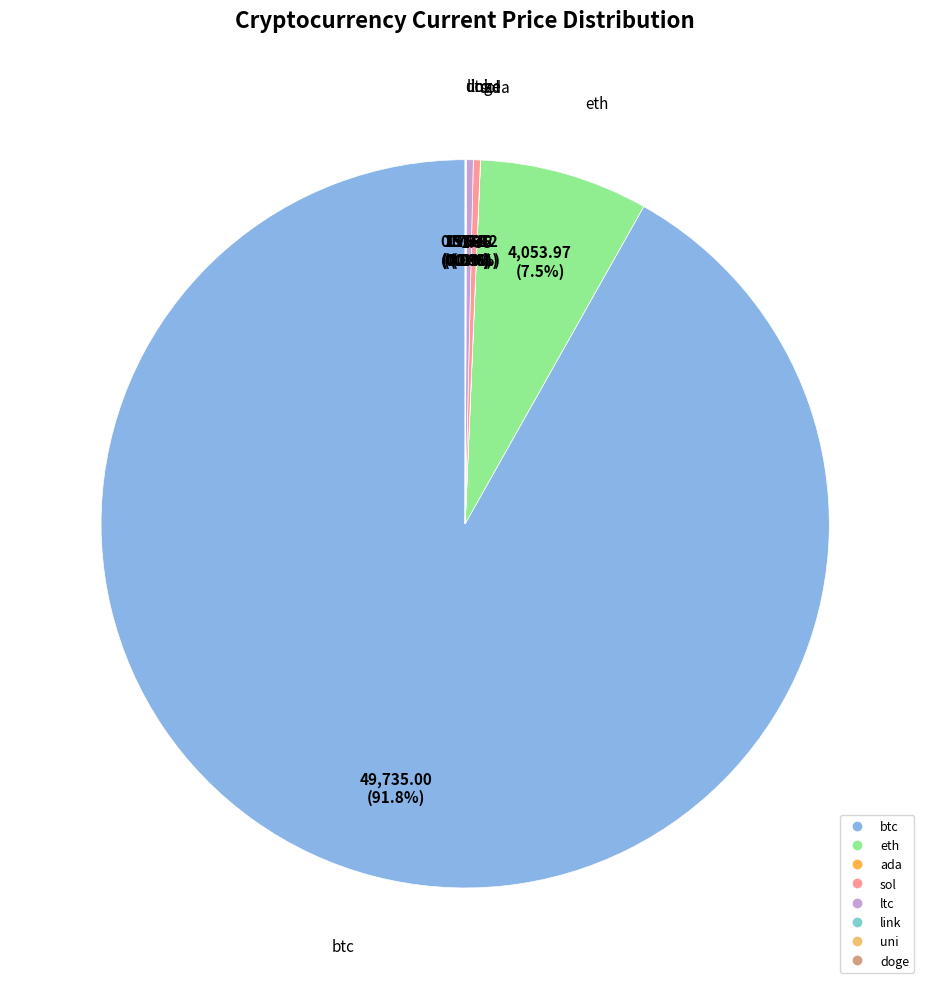

Is there any slice that represents more than half of the pie?

Yes